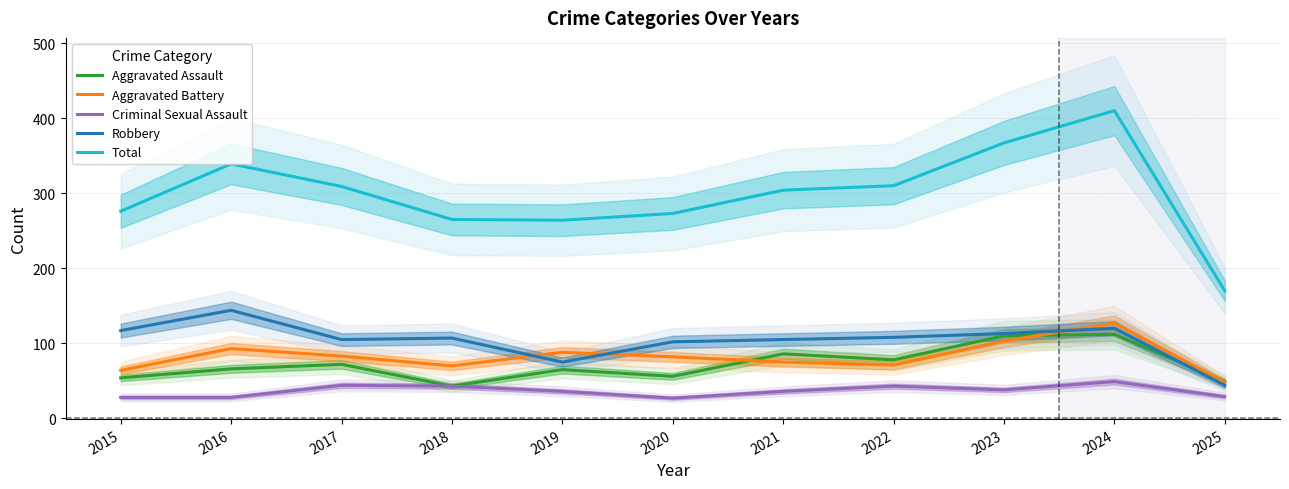

Reading right to left, list all the values displayed in this chart.

Aggravated Assault: 49	112	110	78	86	56	65	43	72	66	54
Aggravated Battery: 48	127	103	71	75	82	88	70	83	93	64
Criminal Sexual Assault: 29	49	38	43	36	27	36	43	44	28	28
Robbery: 44	120	113	108	105	102	75	107	105	144	117
Total: 170	410	367	310	304	273	264	265	309	339	276